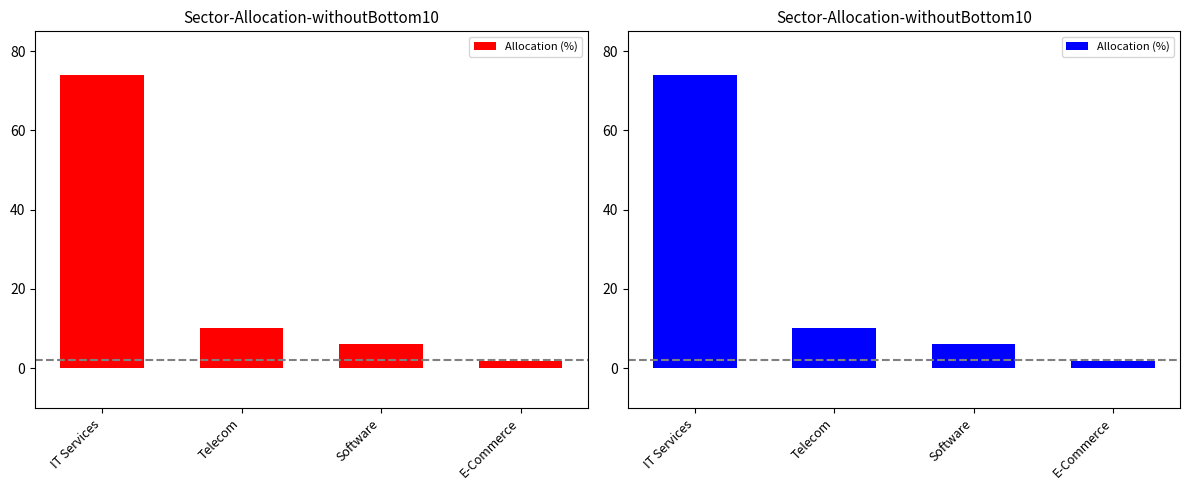

Are the bars horizontal?

No